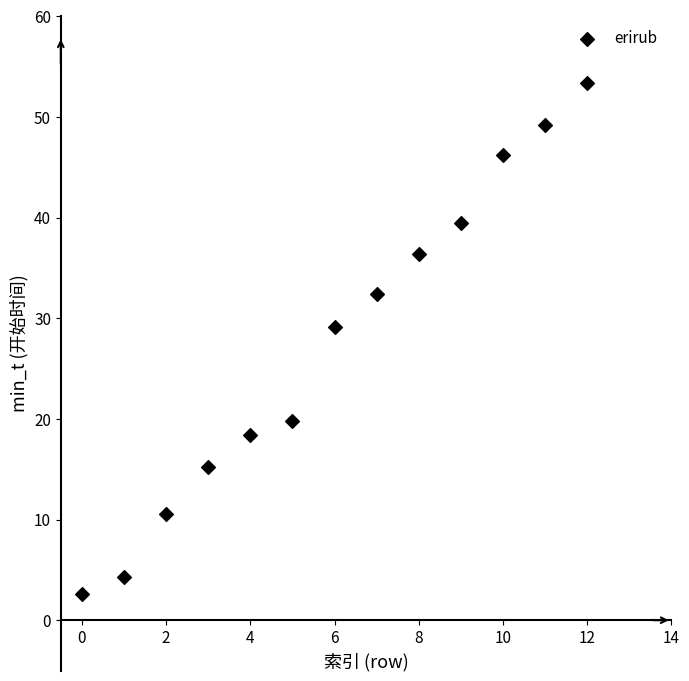

What Y value in the scatter plot is closest to 27?

29.1